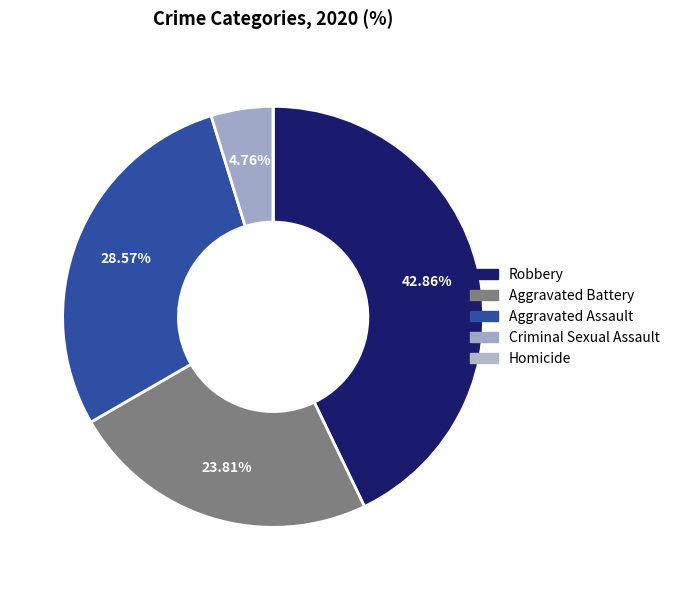

Rank the categories by value from highest to lowest.

Robbery, Aggravated Assault, Aggravated Battery, Criminal Sexual Assault, Homicide